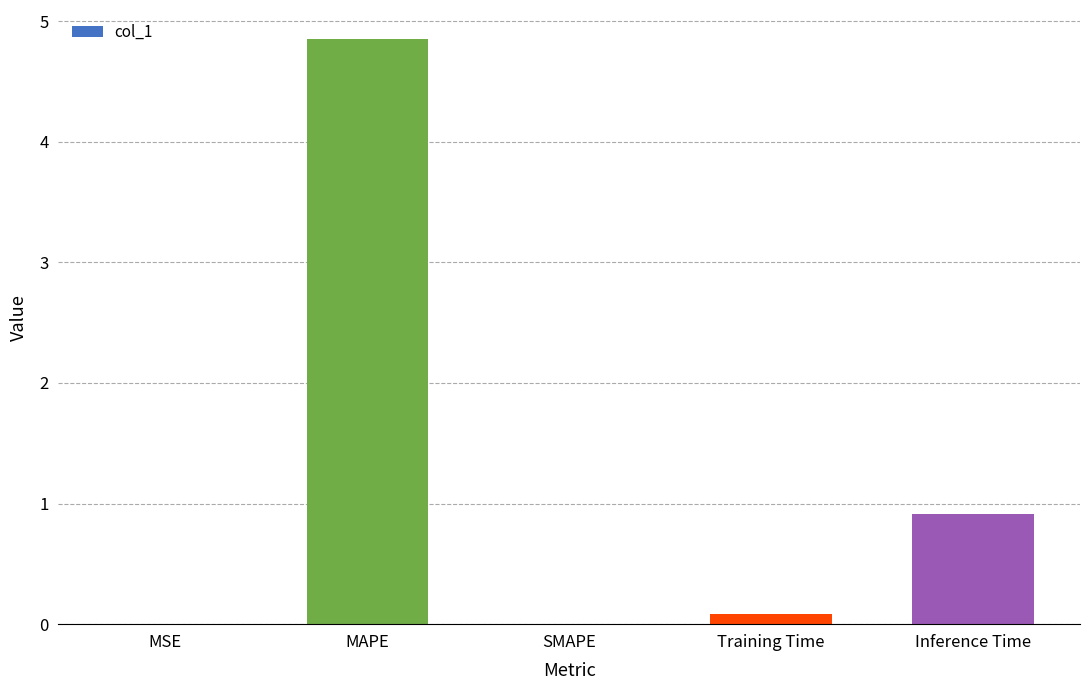

Between MAPE and Inference Time, which is larger?

MAPE